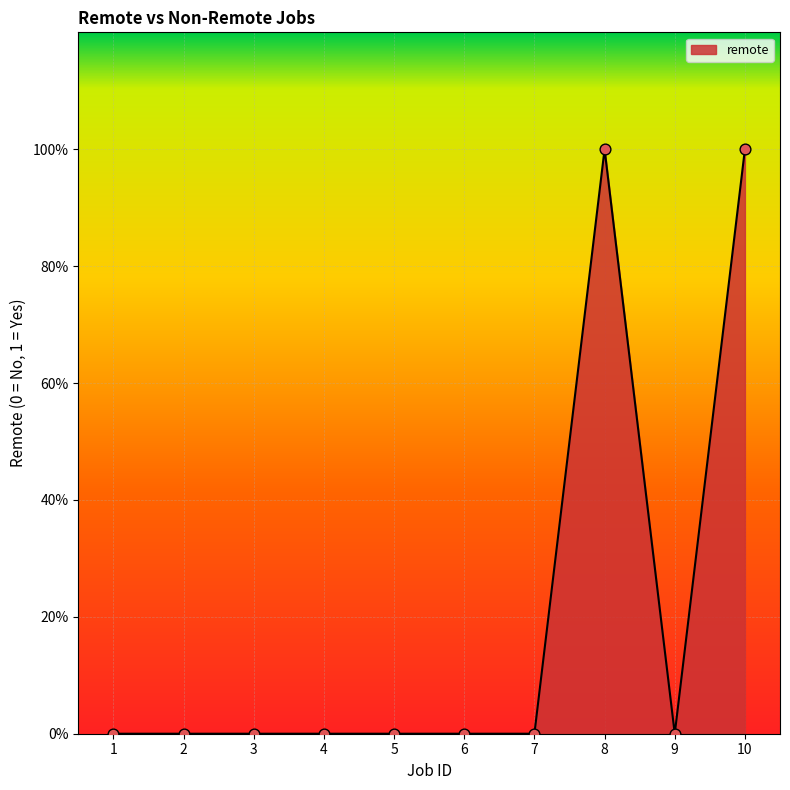

Is this an area chart (filled region under the line)?

Yes